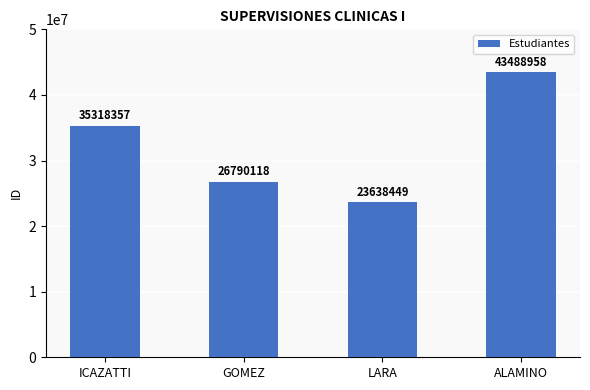

What is the value of the 1st bar from the left?

35318357